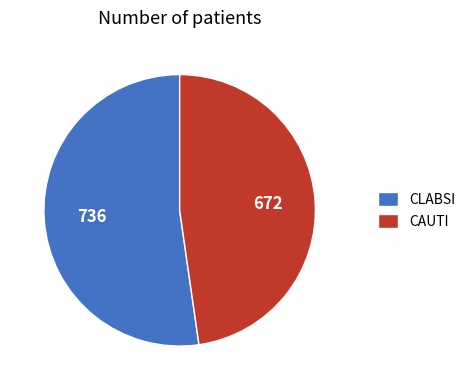

Which has a higher value, CLABSI or CAUTI?

CLABSI